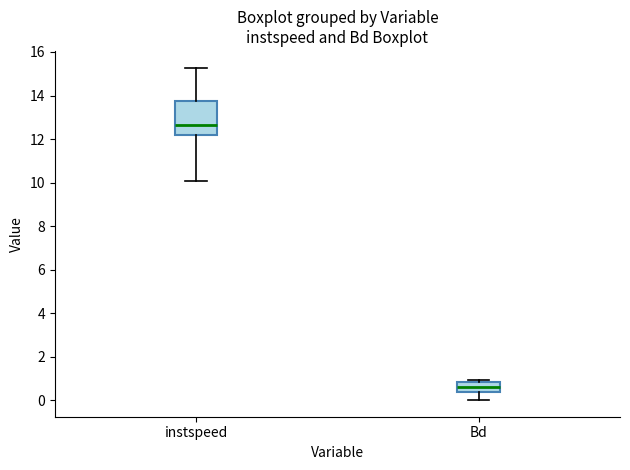

Reading left to right, transcribe this box plot: for each box, give where its median line is, the range the box spans, and where its two whiskers end, as read against the y-axis. The values are not printed on the chart, so give them approximately, as read against the axis.

instspeed: median 12.6, box 12.2 to 13.8, whiskers 10.0 to 15.2
Bd: median 0.6, box 0.4 to 0.8, whiskers 0.0 to 1.0